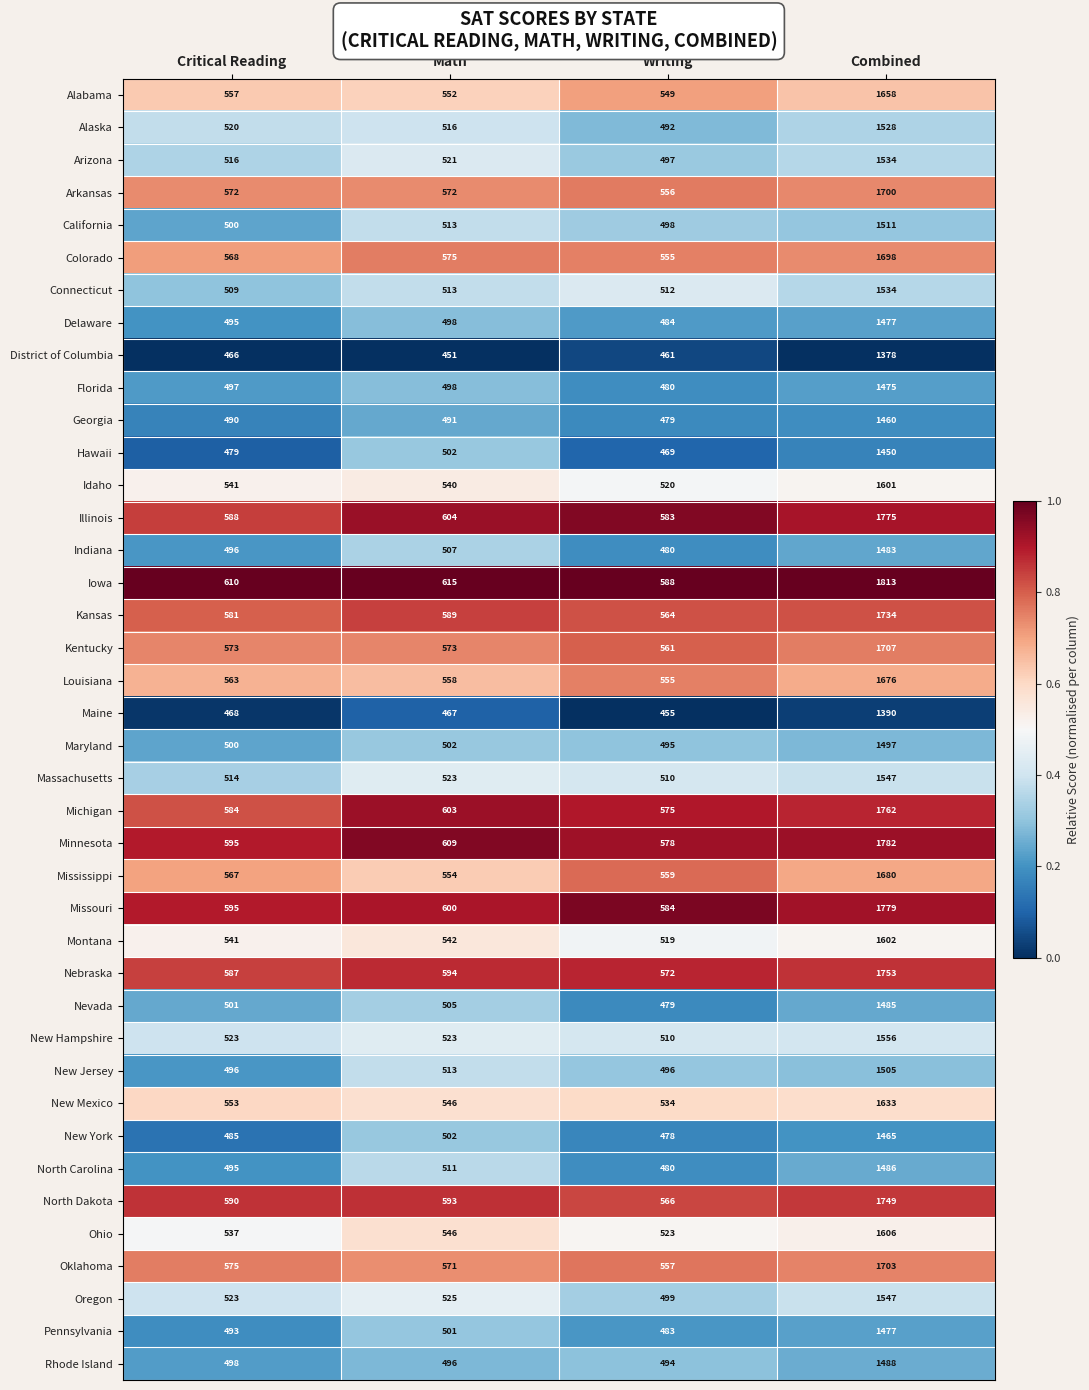

The North Dakota series shows 566 at Writing. True or false?

True